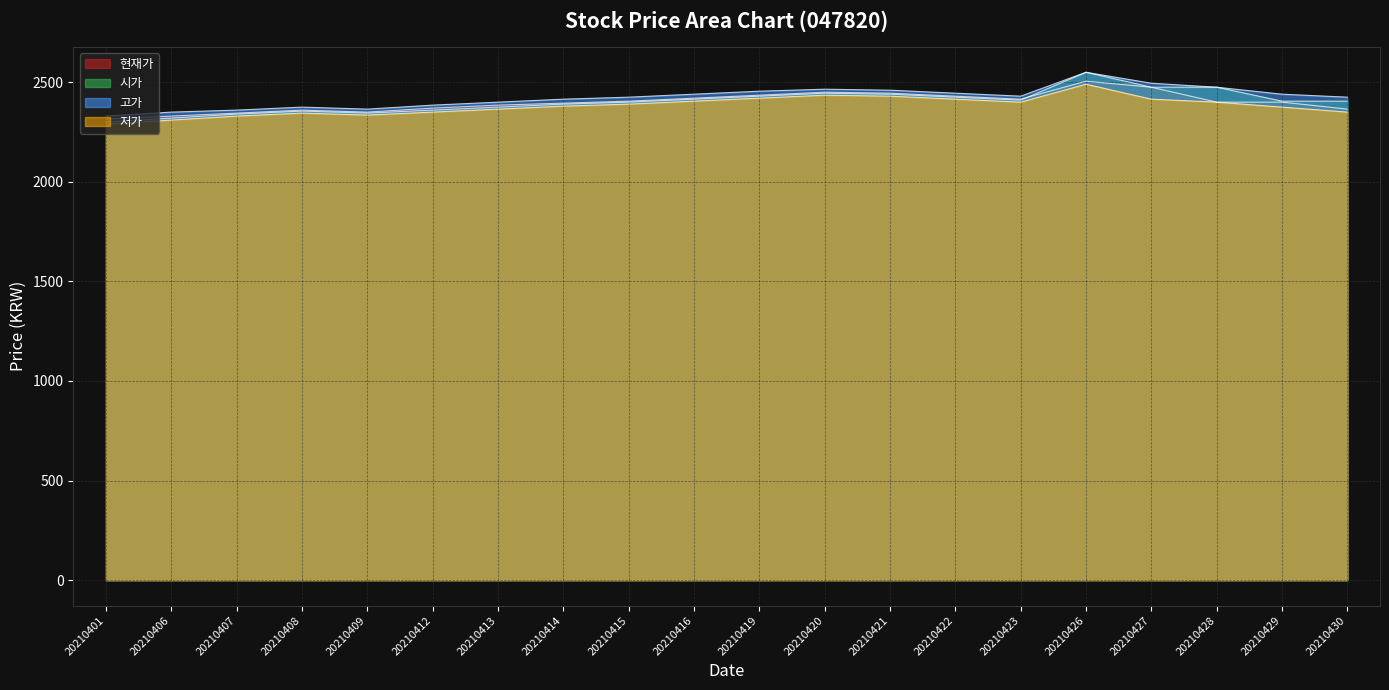

List the labels in order of 저가 value, smallest first.

20210401, 20210406, 20210407, 20210409, 20210408, 20210412, 20210430, 20210413, 20210429, 20210414, 20210415, 20210423, 20210428, 20210416, 20210422, 20210427, 20210419, 20210421, 20210420, 20210426